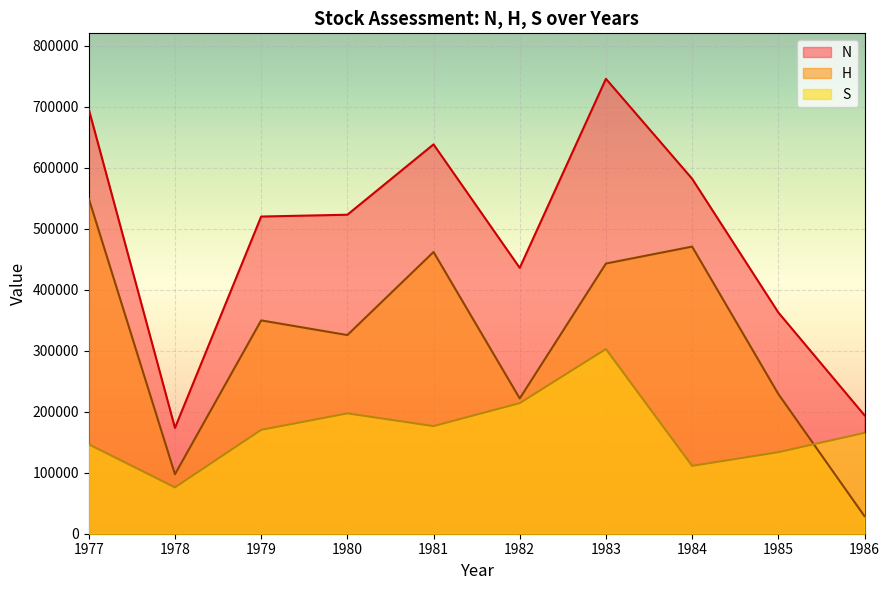

What is the approximate value of H at 1980?

325631.1